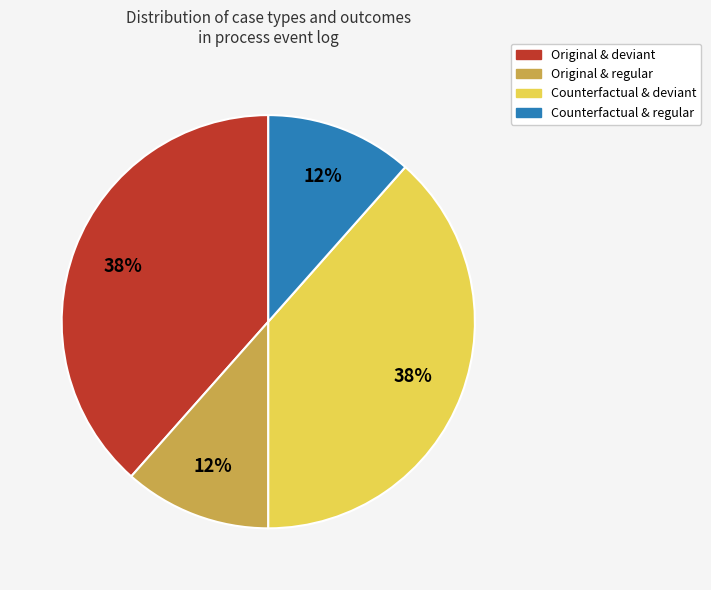

How many segments does this pie chart have?

4